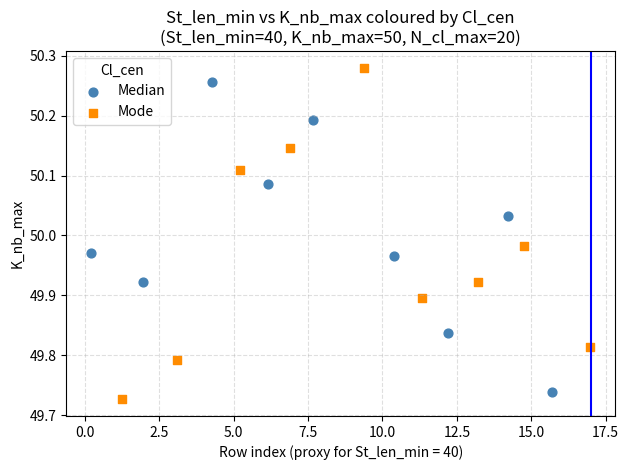

Which series has the widest spread of Y values?

Mode